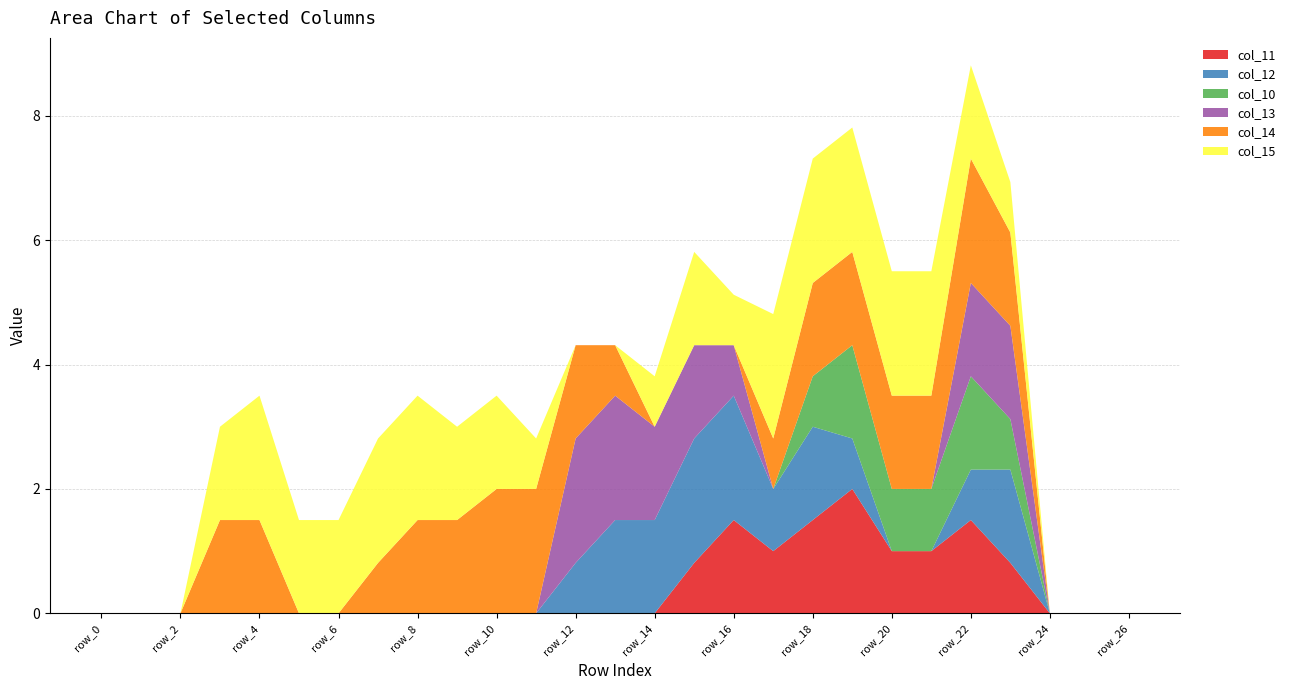

Reading left to right, extract all data points from this chart.

col_11: 0.0	0.0	0.0	0.0	0.0	0.0	0.0	0.0	0.0	0.0	0.0	0.0	0.0	0.0	0.0	0.8	1.5	1.0	1.5	2.0	1.0	1.0	1.5	0.8	0.0	0.0	0.0
col_12: 0.0	0.0	0.0	0.0	0.0	0.0	0.0	0.0	0.0	0.0	0.0	0.0	0.8	1.5	1.5	2.0	2.0	1.0	1.5	0.8	0.0	0.0	0.8	1.5	0.0	0.0	0.0
col_10: 0.0	0.0	0.0	0.0	0.0	0.0	0.0	0.0	0.0	0.0	0.0	0.0	0.0	0.0	0.0	0.0	0.0	0.0	0.8	1.5	1.0	1.0	1.5	0.8	0.0	0.0	0.0
col_13: 0.0	0.0	0.0	0.0	0.0	0.0	0.0	0.0	0.0	0.0	0.0	0.0	2.0	2.0	1.5	1.5	0.8	0.0	0.0	0.0	0.0	0.0	1.5	1.5	0.0	0.0	0.0
col_14: 0.0	0.0	0.0	1.5	1.5	0.0	0.0	0.8	1.5	1.5	2.0	2.0	1.5	0.8	0.0	0.0	0.0	0.8	1.5	1.5	1.5	1.5	2.0	1.5	0.0	0.0	0.0
col_15: 0.0	0.0	0.0	1.5	2.0	1.5	1.5	2.0	2.0	1.5	1.5	0.8	0.0	0.0	0.8	1.5	0.8	2.0	2.0	2.0	2.0	2.0	1.5	0.8	0.0	0.0	0.0